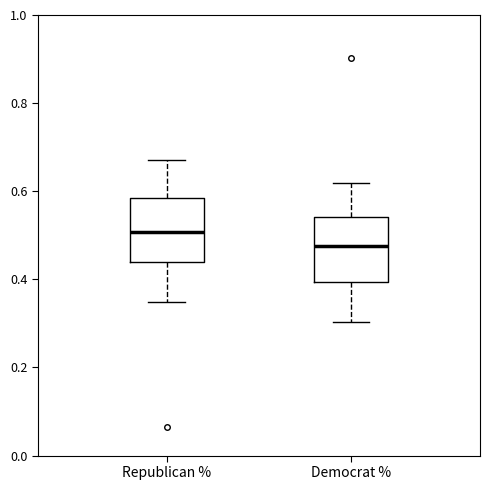

Which box's median line is the highest?

Republican %